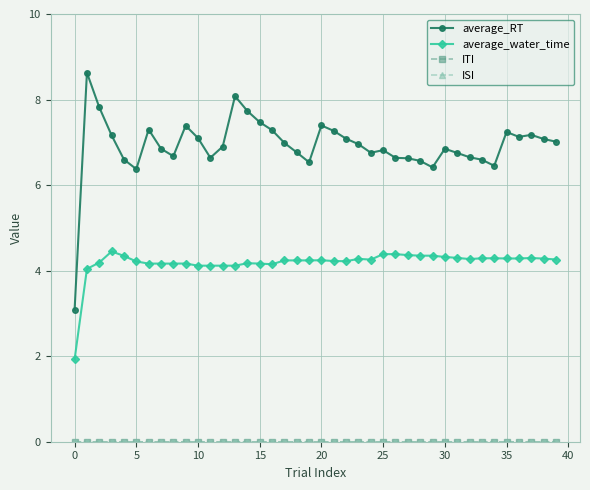

Does the chart display data point markers on the line(s)?

Yes